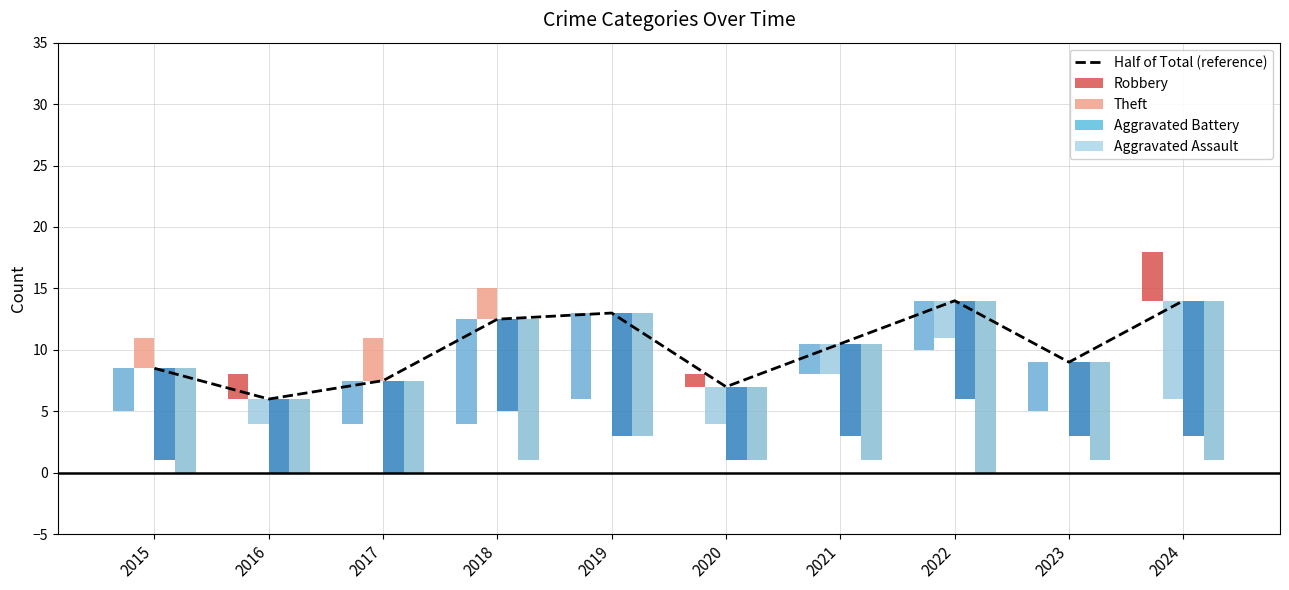

Is the value of Aggravated Assault at 2023 greater than the value of Robbery at 2015?

No